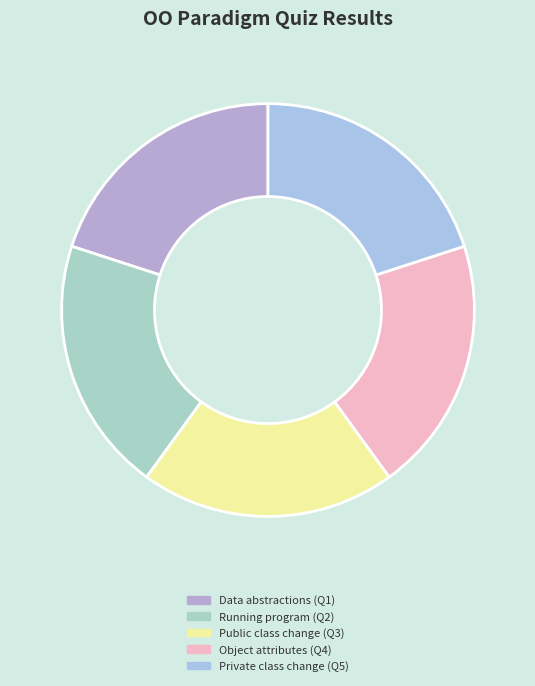

Count the number of slices in the pie.

5